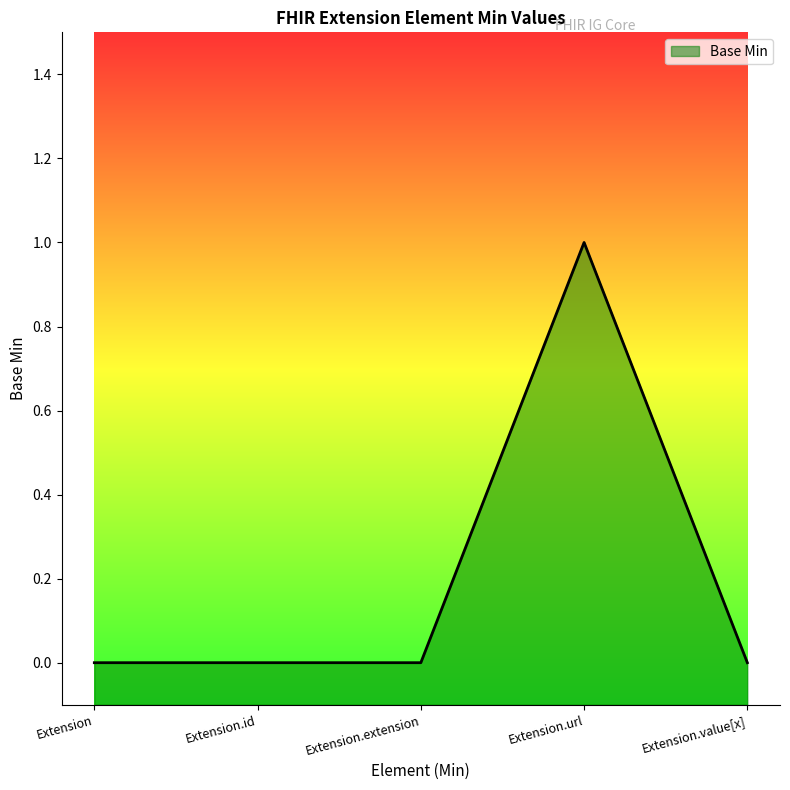

The value at Extension is -1. True or false?

False